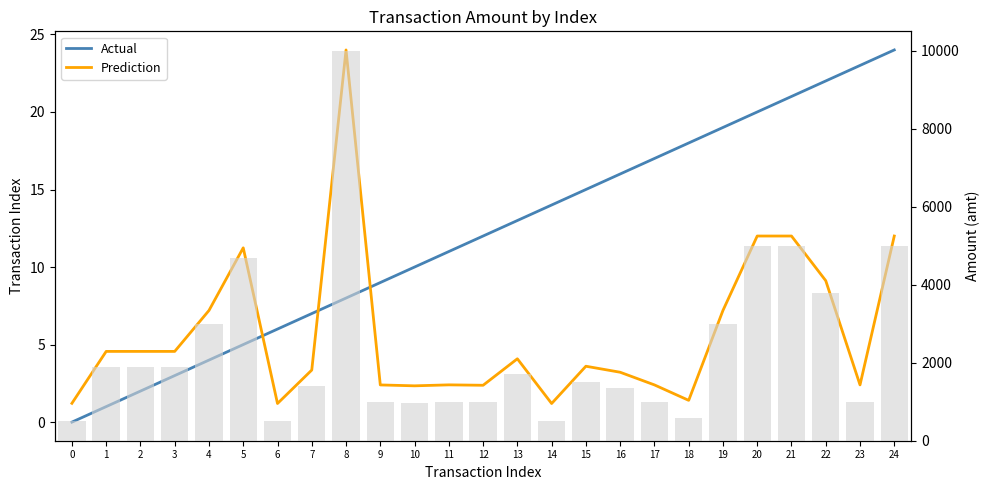

At which label does Prediction first exceed 3?

1